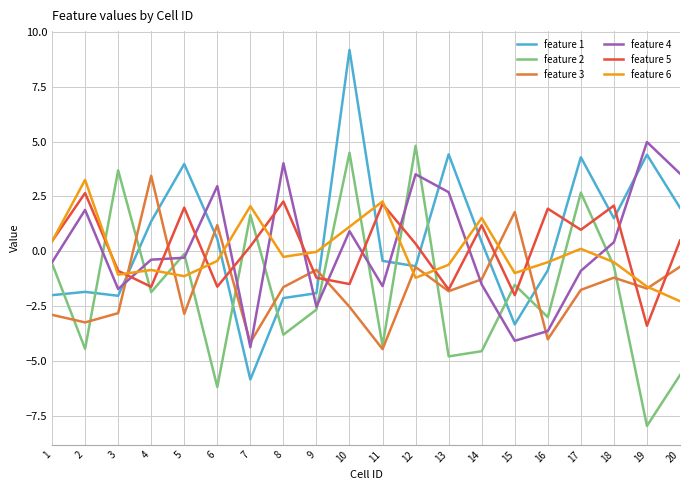

What is the smallest value displayed?

-8.0